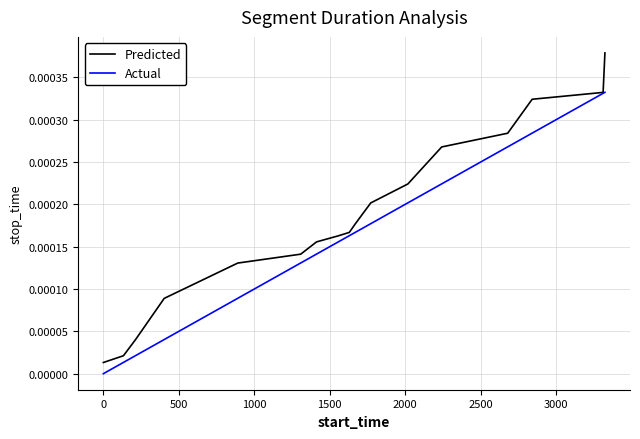

What are all the series names shown in the legend?

Predicted, Actual